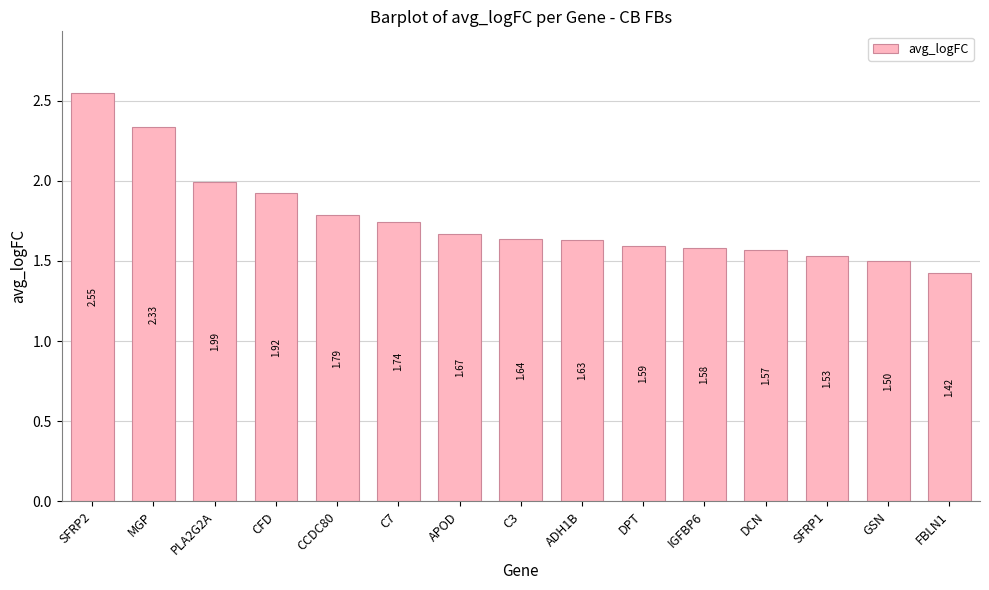

Which has a higher value, FBLN1 or GSN?

GSN